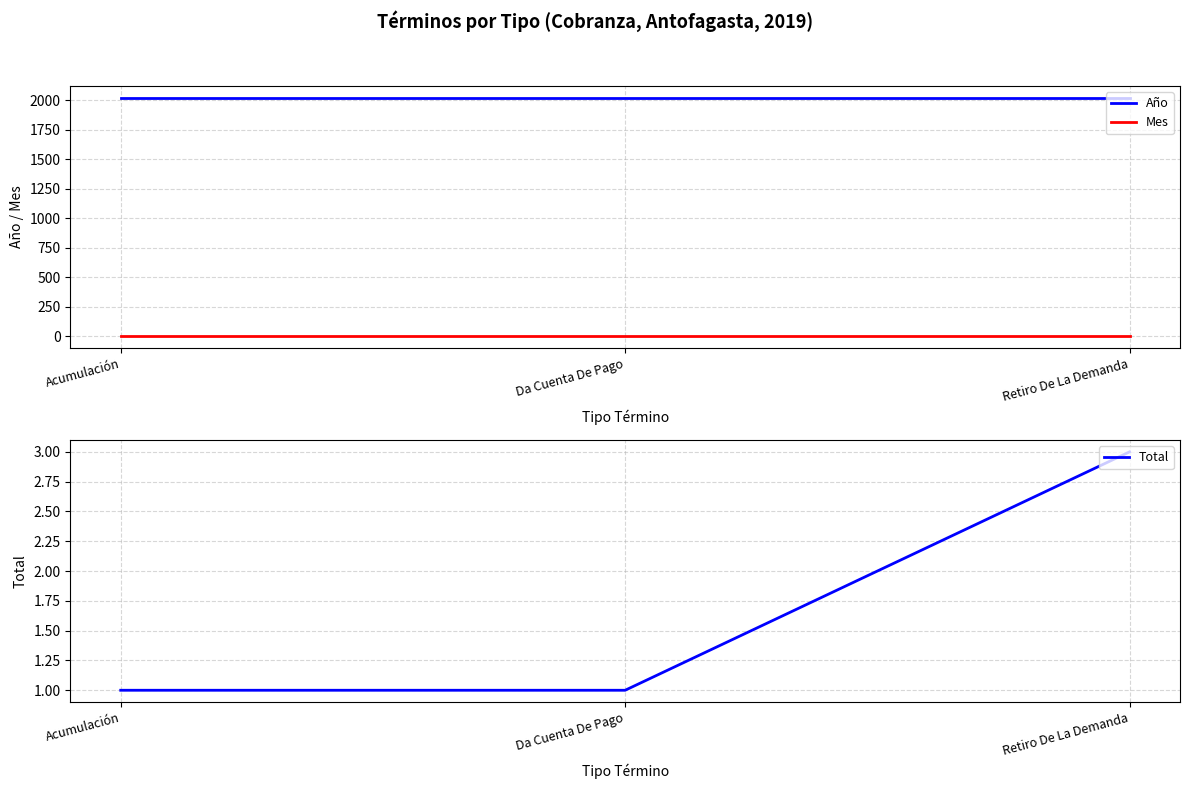

Is the value of Total at Retiro De La Demanda greater than the value of Mes at Acumulación?

Yes